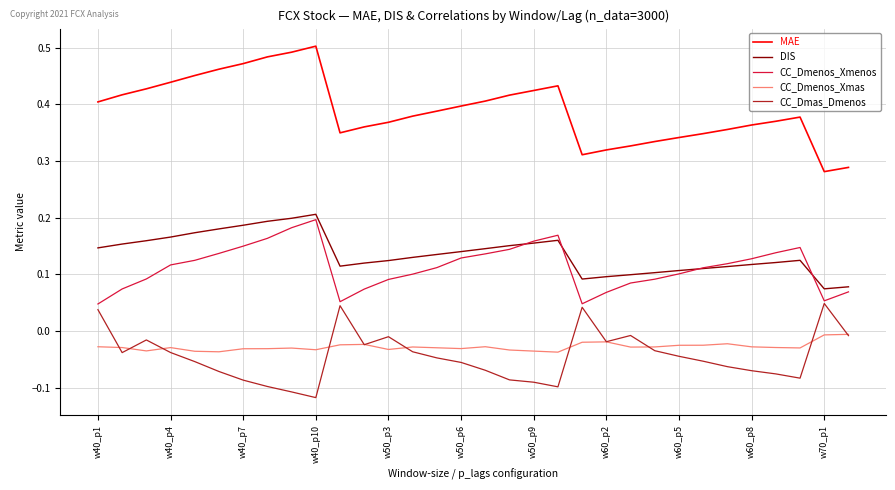

Which series has the largest total across all categories?

MAE